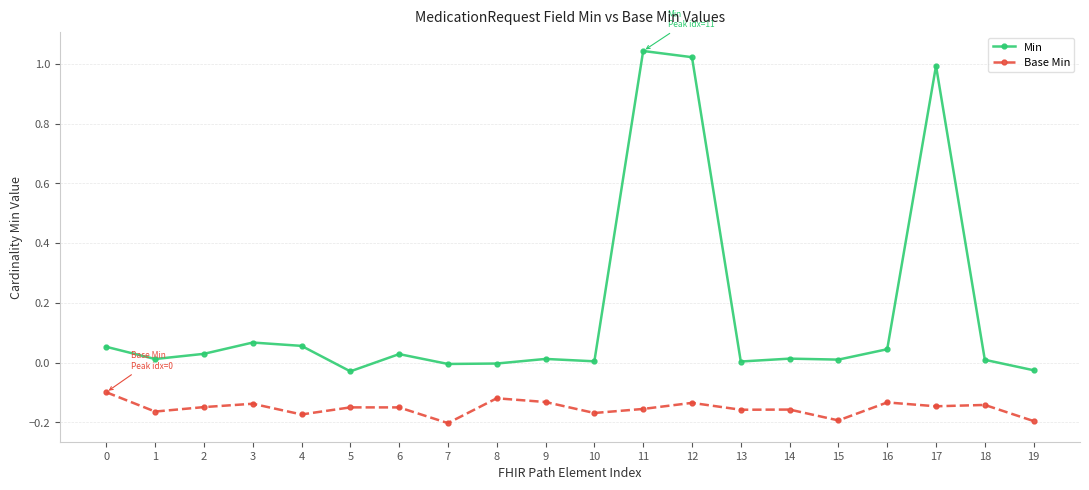

What value does the Base Min series have at 7?

-0.2